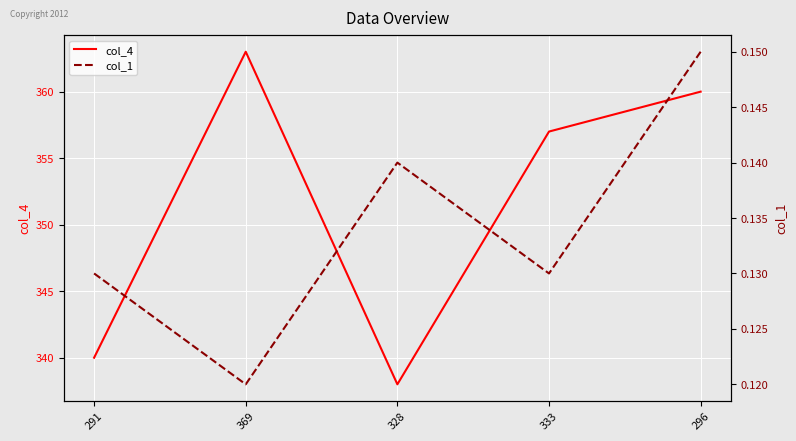

What is the label of the 1st point from the left?

291